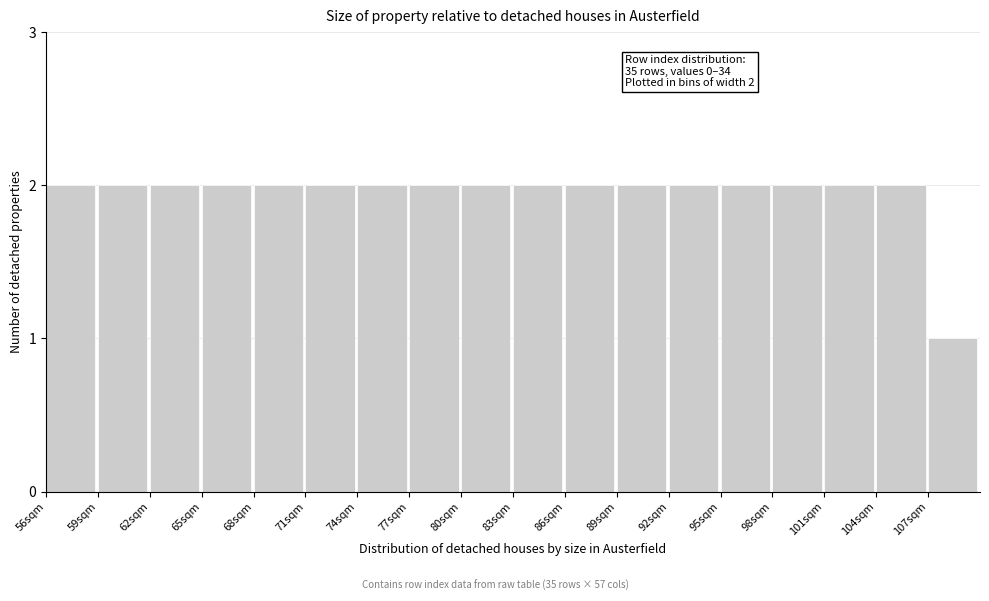

Reading left to right, list all the values displayed in this chart.

56sqm=2	59sqm=2	62sqm=2	65sqm=2	68sqm=2	71sqm=2	74sqm=2	77sqm=2	80sqm=2	83sqm=2	86sqm=2	89sqm=2	92sqm=2	95sqm=2	98sqm=2	101sqm=2	104sqm=2	107sqm=1